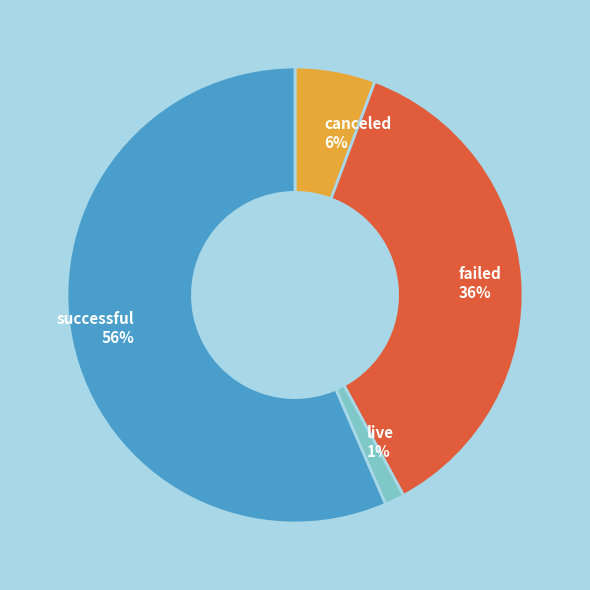

How many segments does this pie chart have?

4